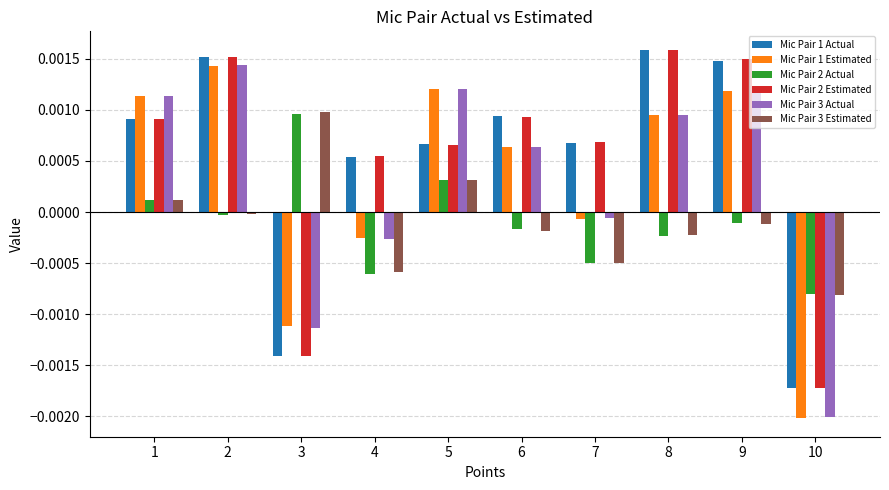

Is it true that Mic Pair 3 Estimated equals 0.0 at 3?

True